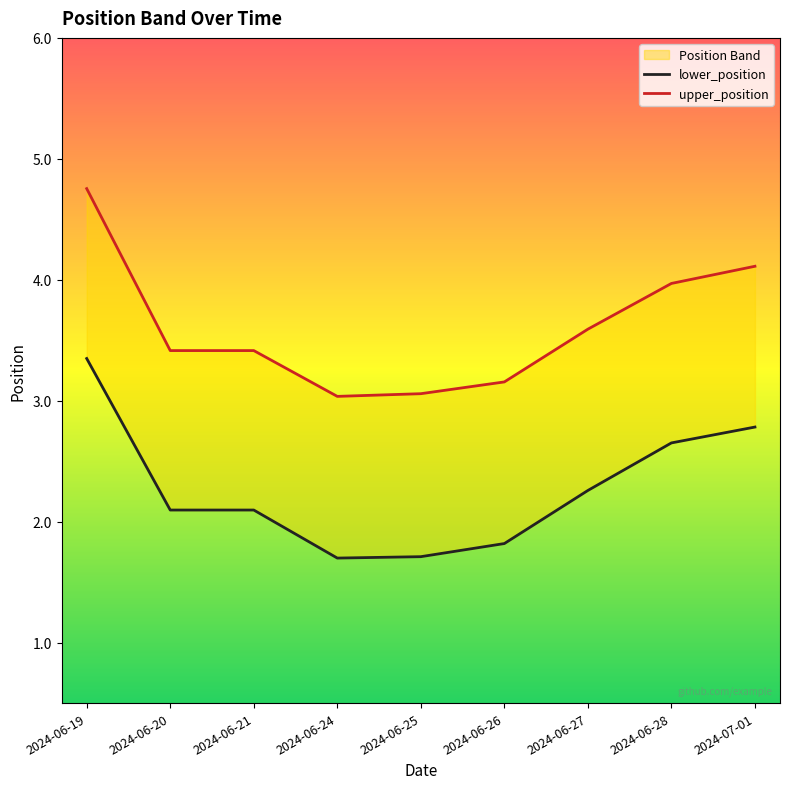

What is the difference between the maximum and minimum values in the lower_position series?

1.7